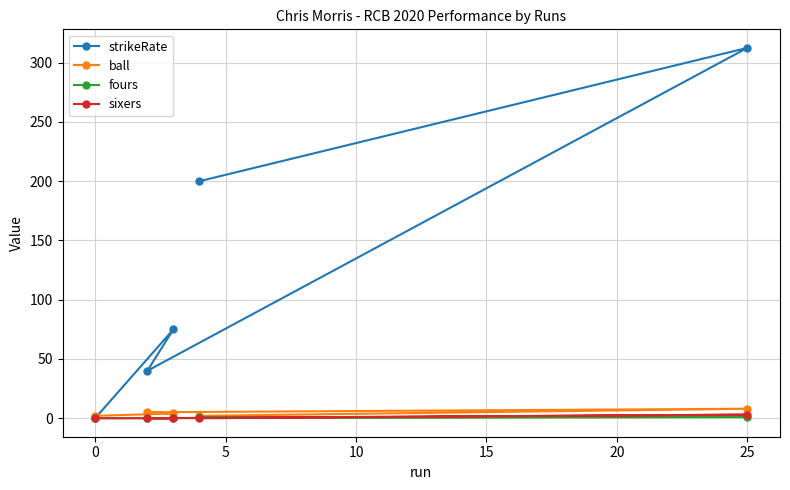

The ball series shows 8.0 at 25. True or false?

True